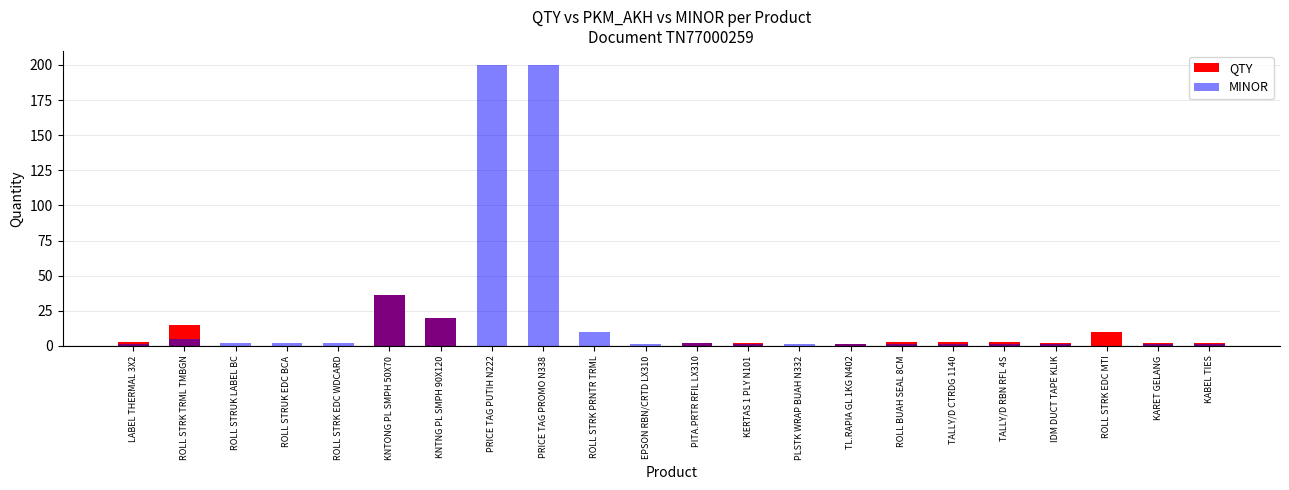

How many values in the MINOR series exceed 1?

10